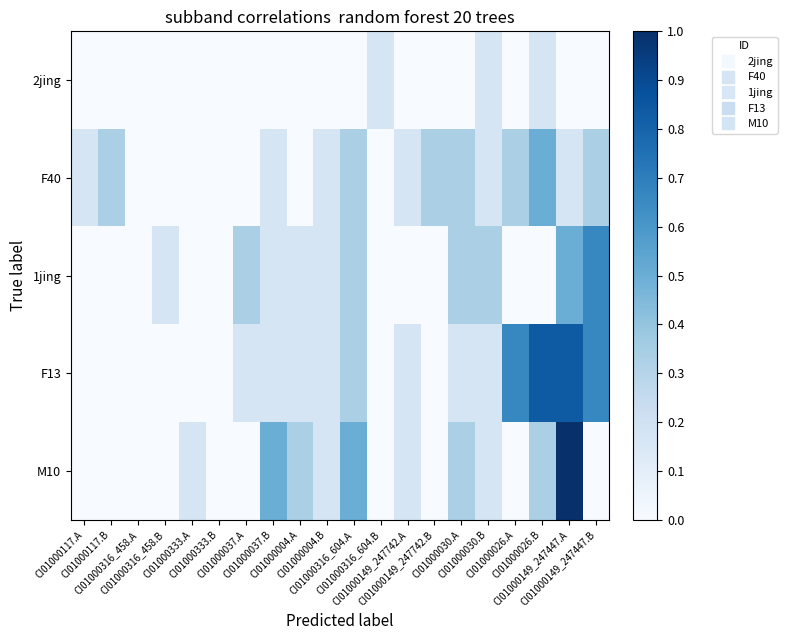

What is the total value across all series at CI01000004.A?

0.7